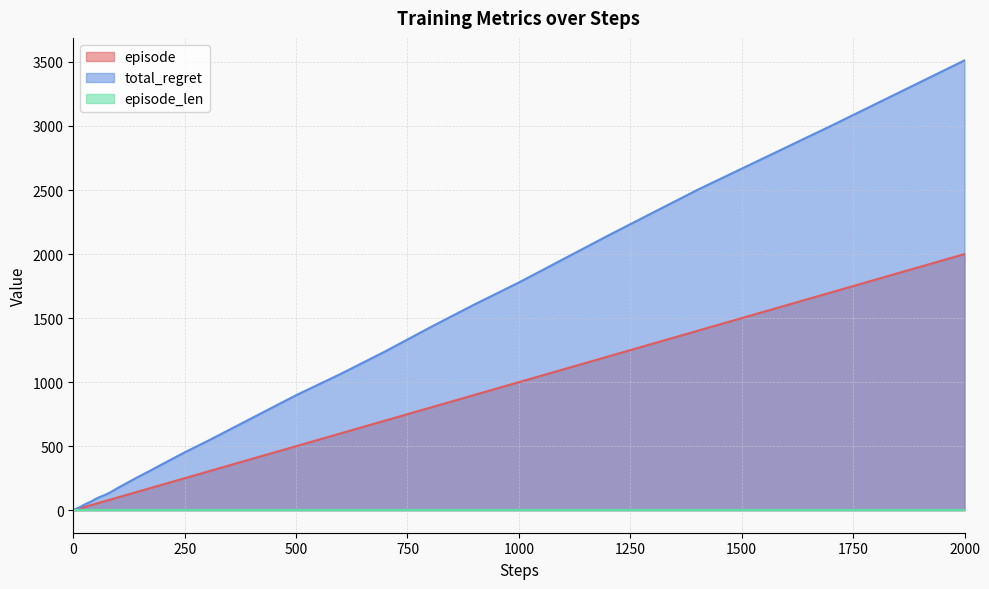

At how many categories does at least one series exceed 1546?

6